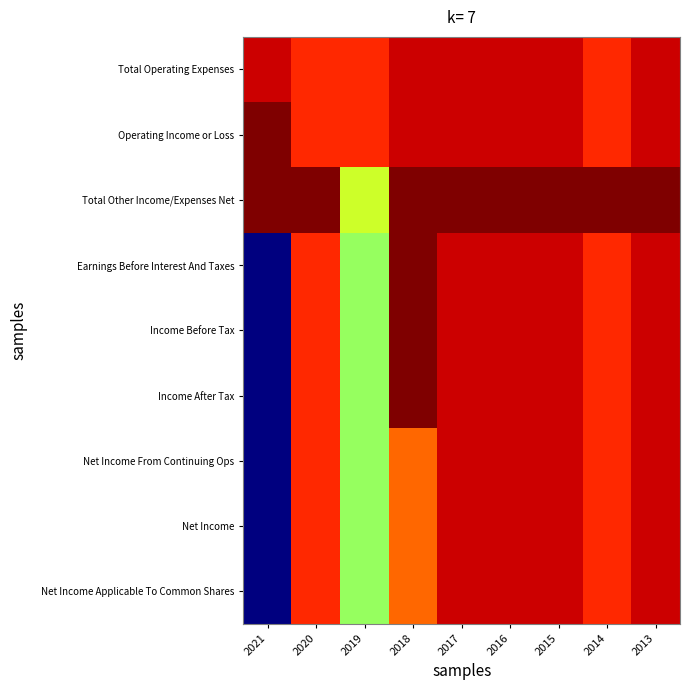

Which label corresponds to the largest value in the chart?

2021